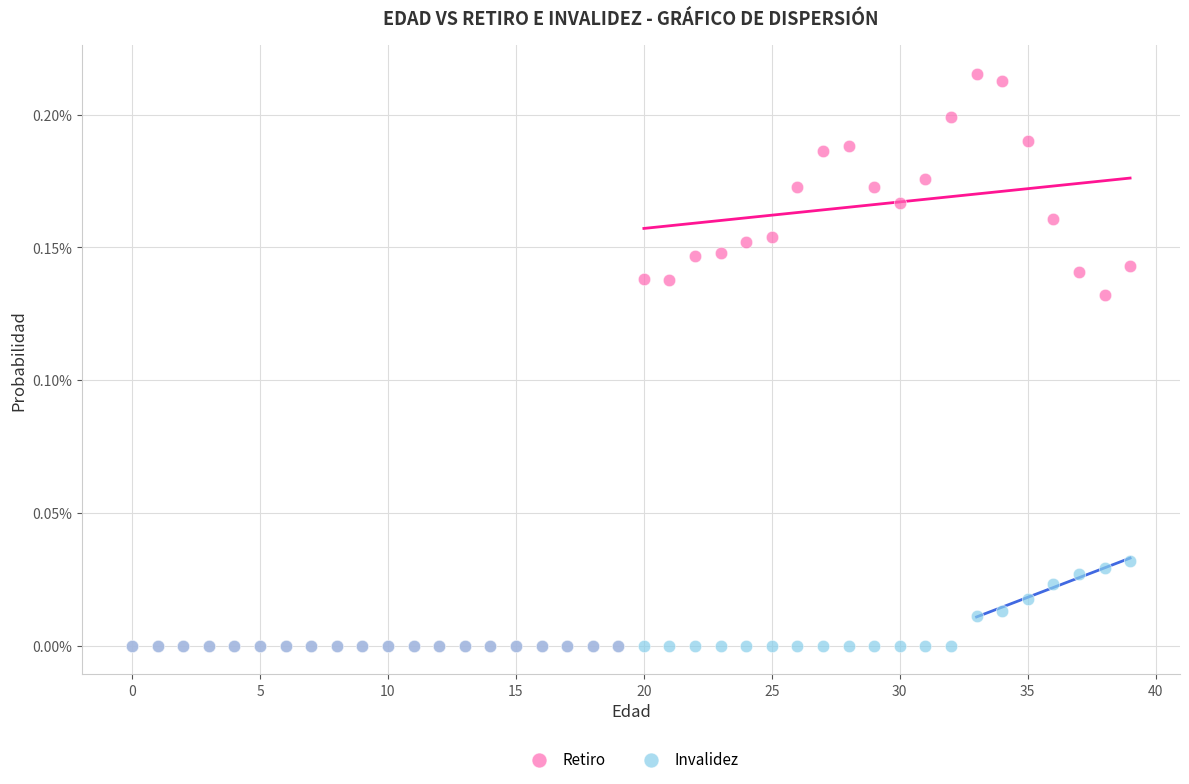

What are all the series names shown in the legend?

Retiro, Invalidez